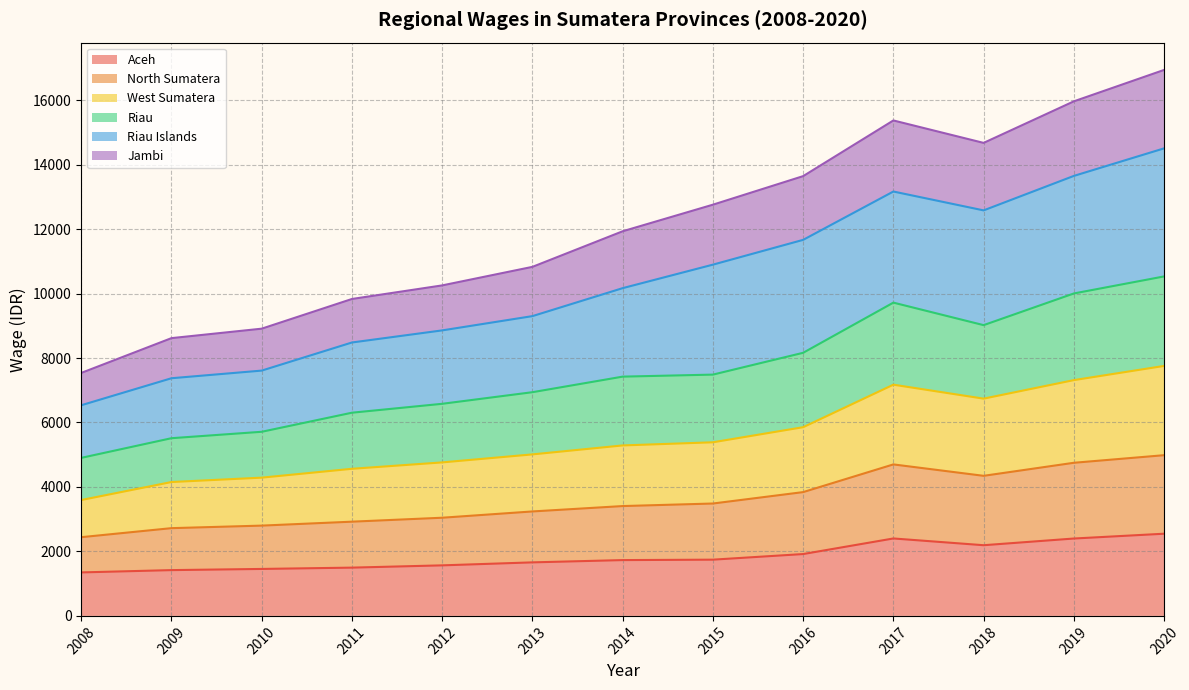

What is the total value across all series at 2017?

15369.3